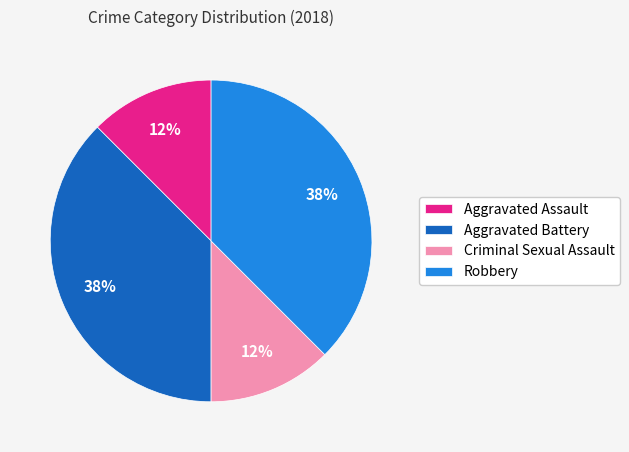

What is the ratio of the value at Aggravated Assault to the value at Aggravated Battery?

0.3